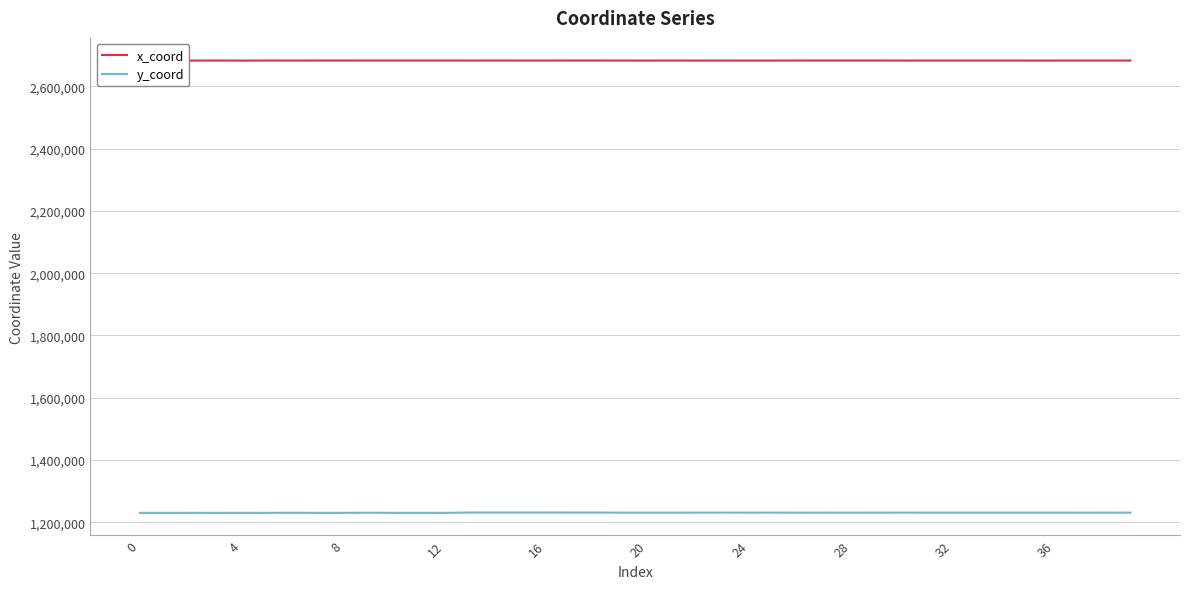

Which series has the widest spread of values?

y_coord